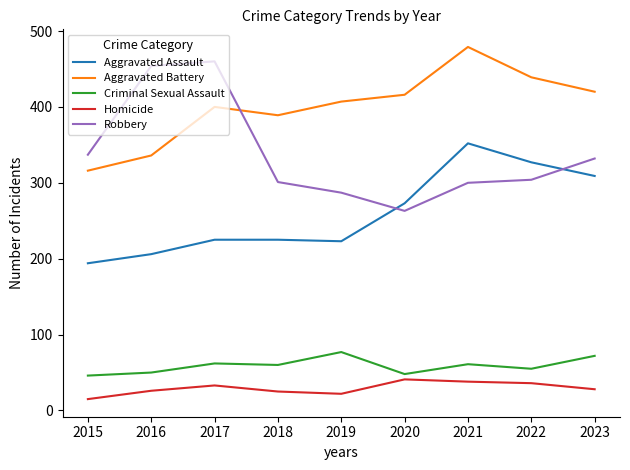

Which series has the largest total across all categories?

Aggravated Battery